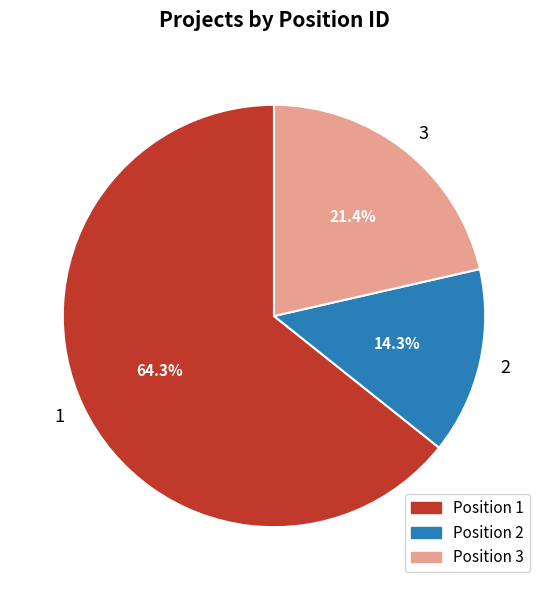

Between 3 and 2, which is larger?

3